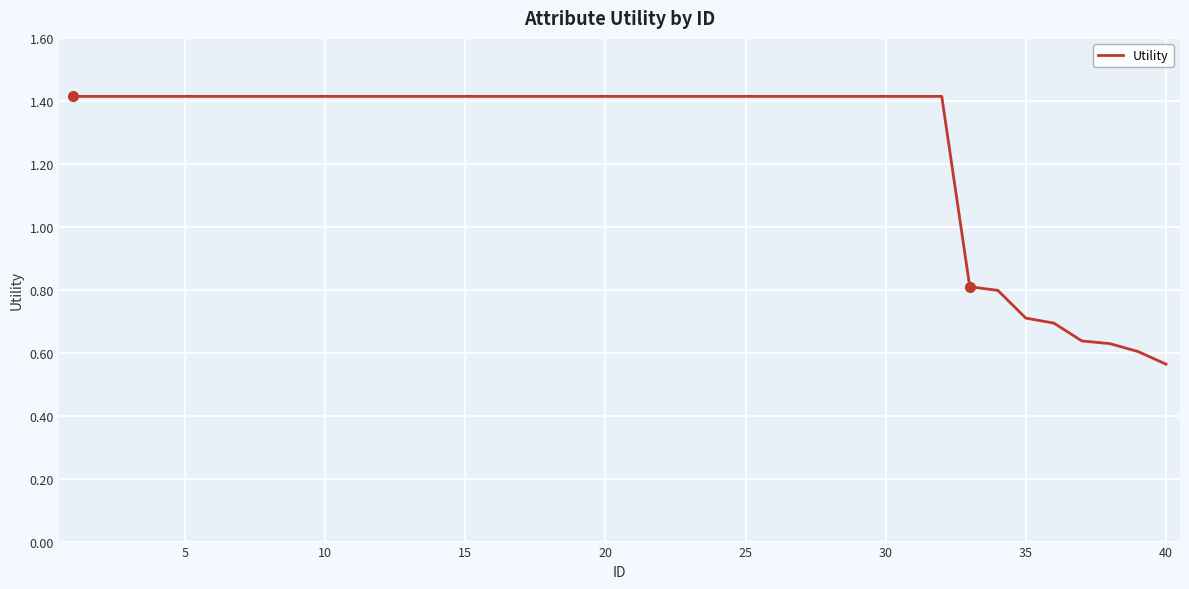

What is the maximum value shown in the chart?

1.4